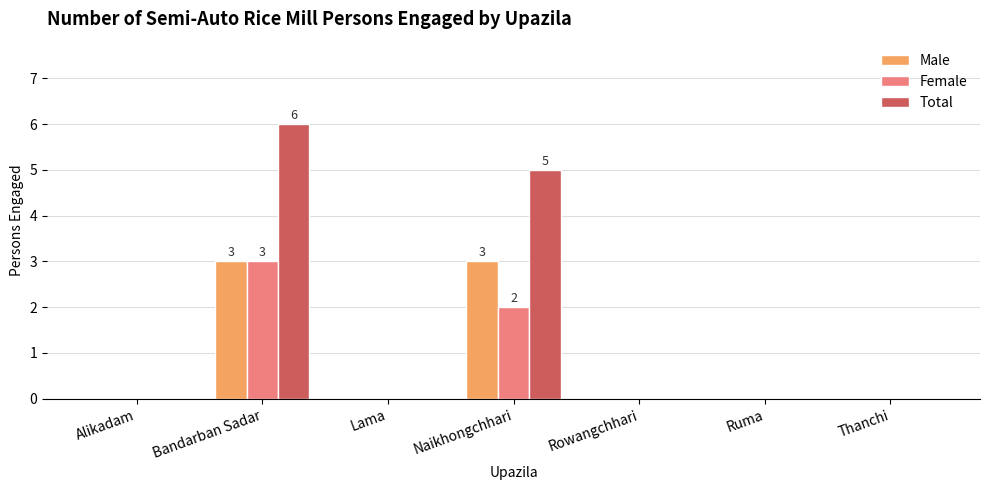

At which label does Female reach its peak?

Bandarban Sadar